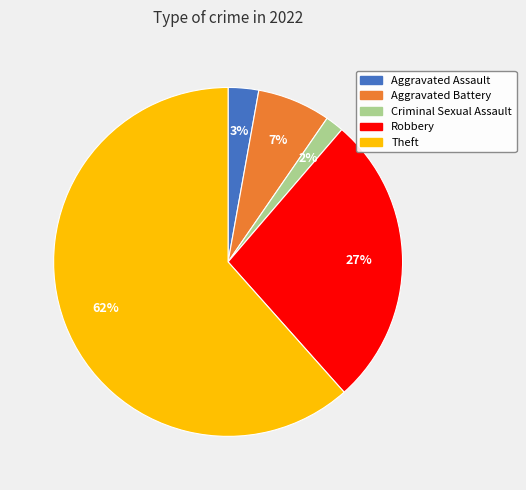

Does any single category account for the majority?

Yes